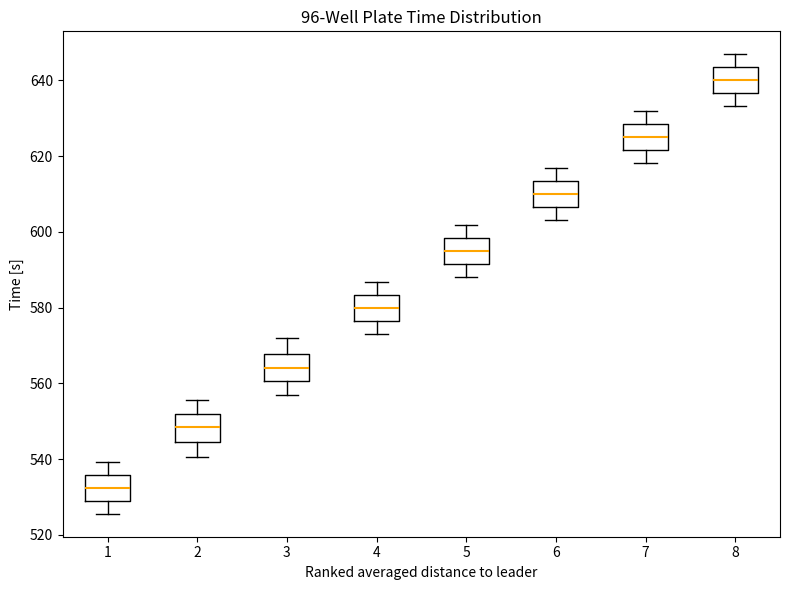

Where is the lower edge of the box at x = 6 on the y-axis? The values are not printed on the chart, so give them approximately, as read against the axis.

606